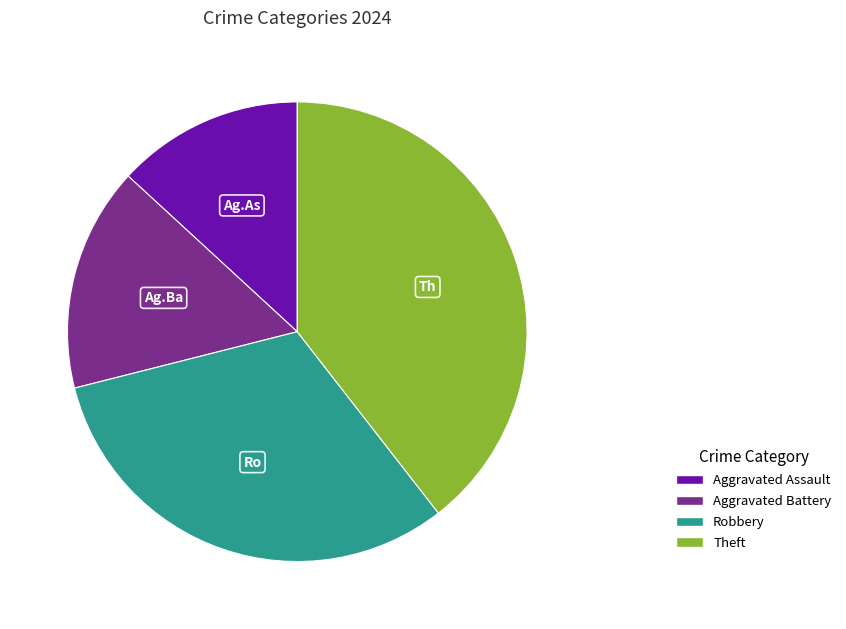

Does any single category account for the majority?

No